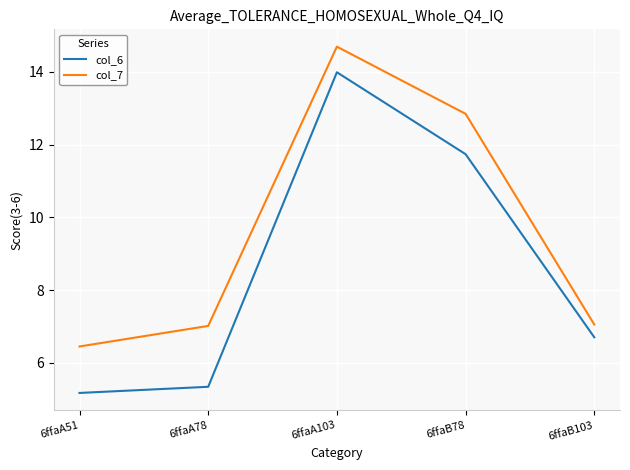

How many lines are shown in the chart?

2